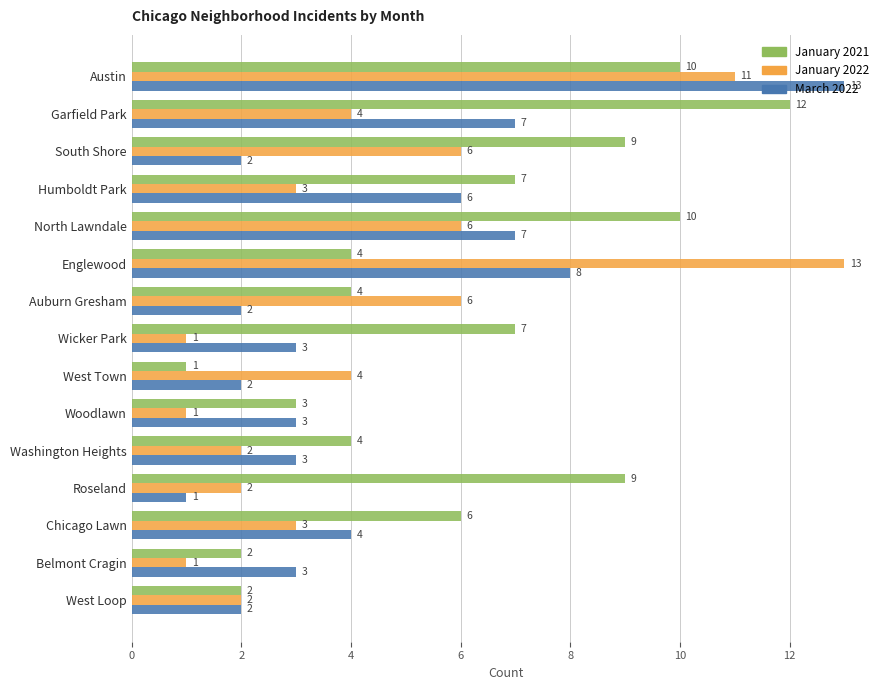

Is the value of January 2021 at Humboldt Park greater than the value of January 2022 at North Lawndale?

Yes